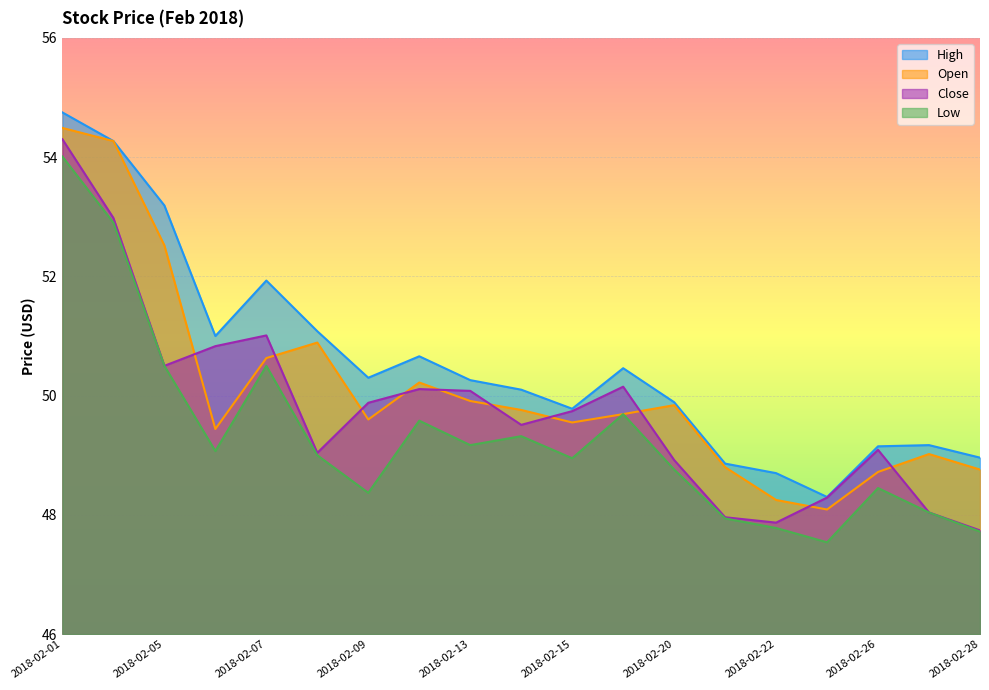

What is the sum of the High values at 2018-02-27 and 2018-02-23?

97.5